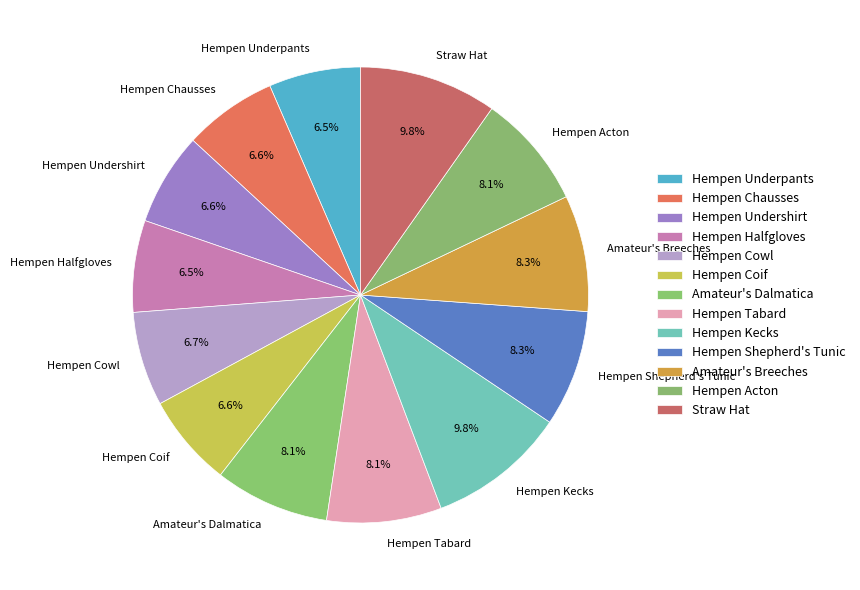

To the nearest percent, what is the difference between the largest and smallest slice percentages?

3%